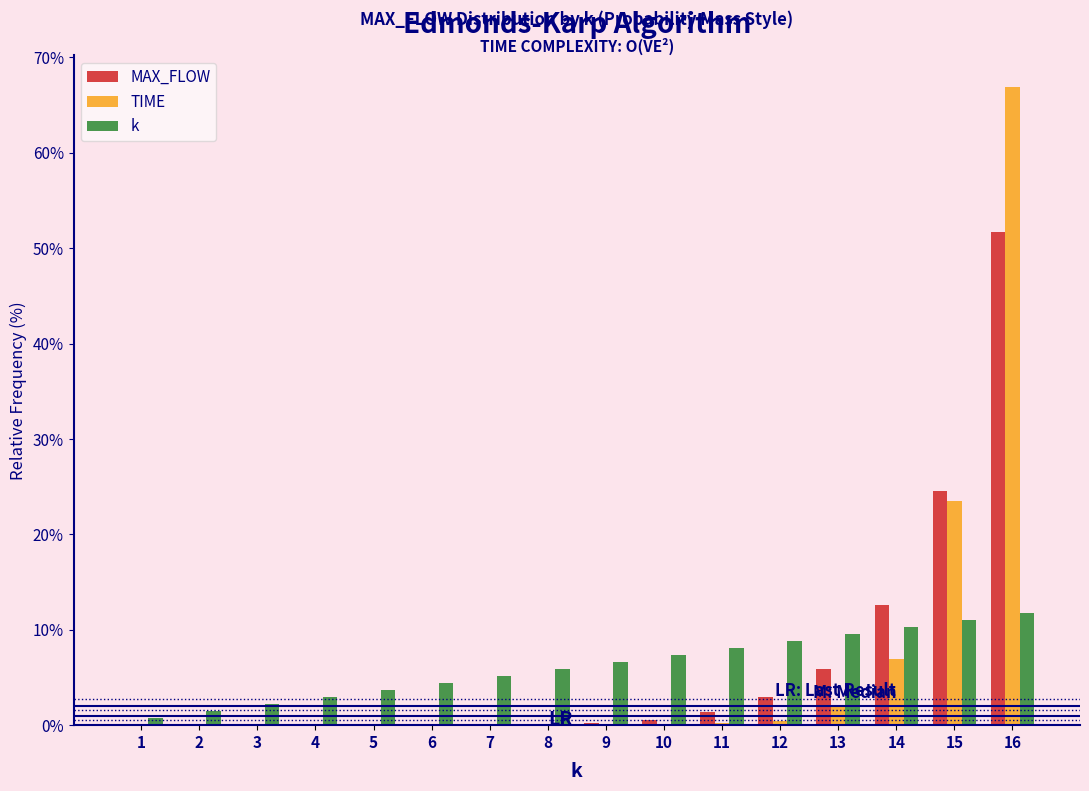

True or false: k has a value of 7.4 at 16.

False